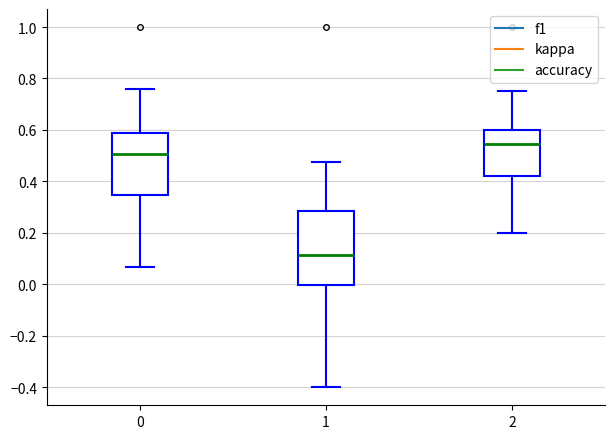

Which box's median line is the lowest?

1